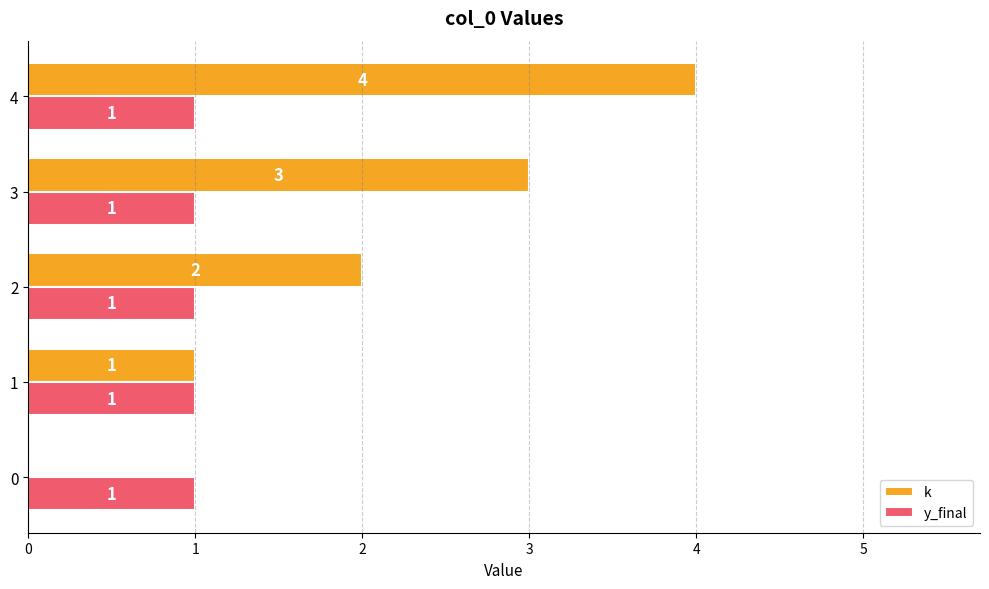

Is the value of y_final at 0 greater than the value of k at 4?

No